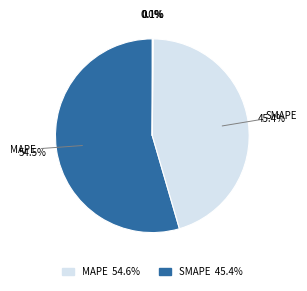

Is there any slice that represents more than half of the pie?

Yes